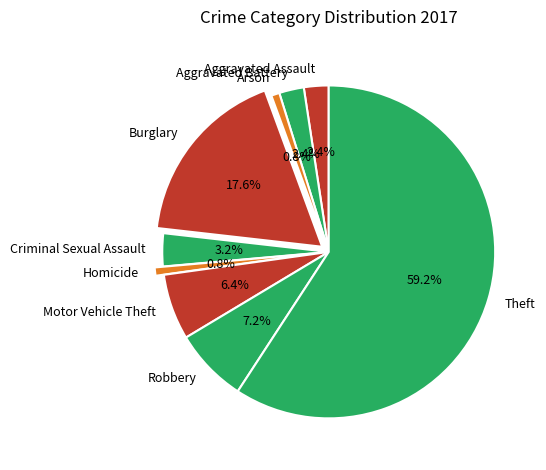

Which has a higher value, Theft or Robbery?

Theft